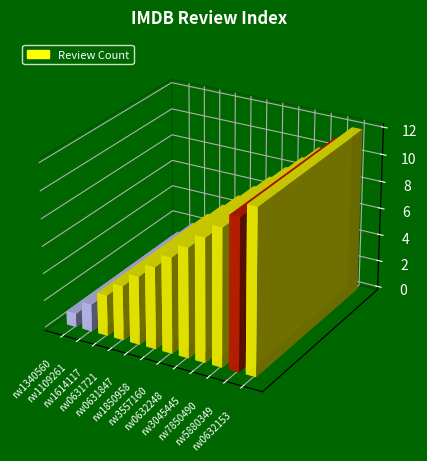

What is the ratio of the value at rw0632153 to the value at rw1614117?

4.0